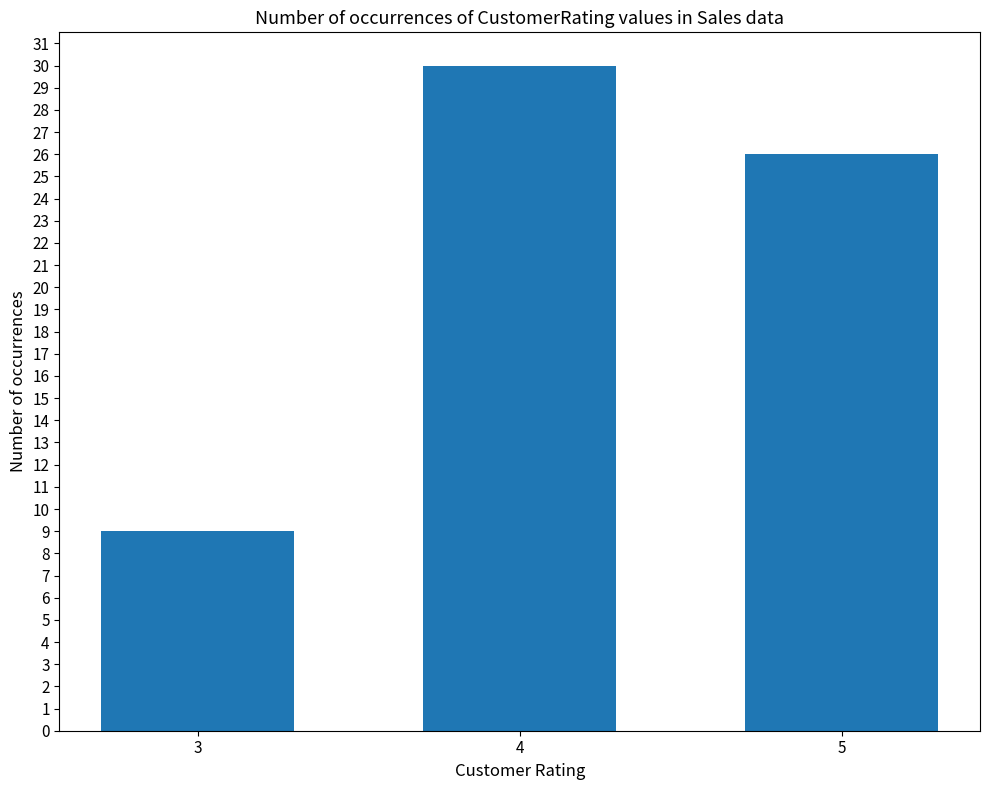

What is the sum of the values at 5 and 3?

35